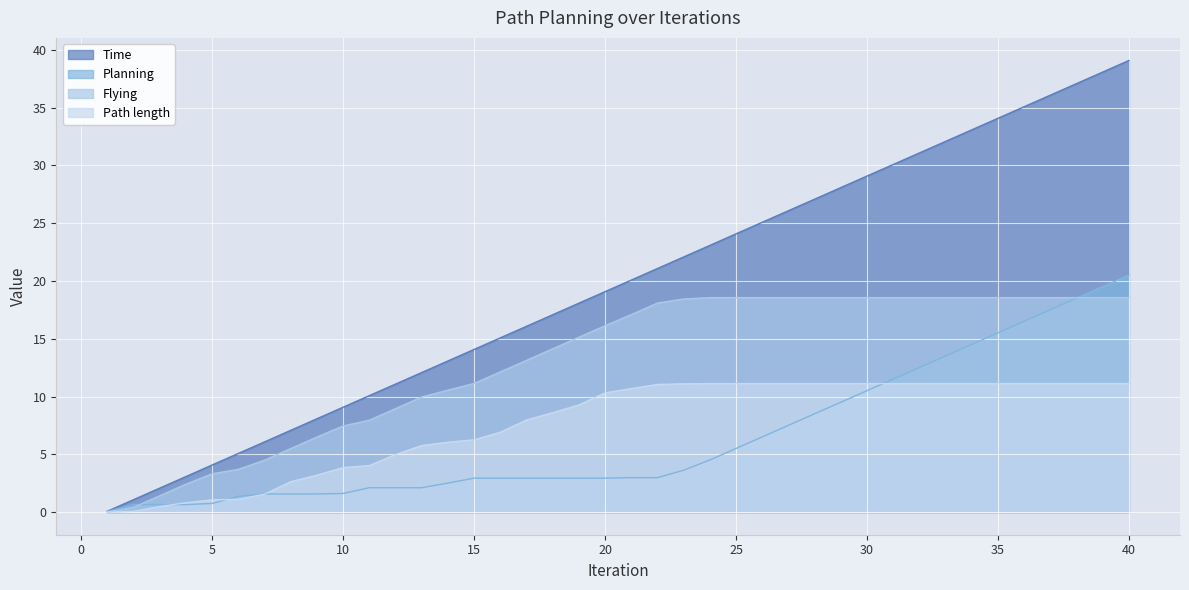

The value of Flying at 39 is 18.6. True or false?

True